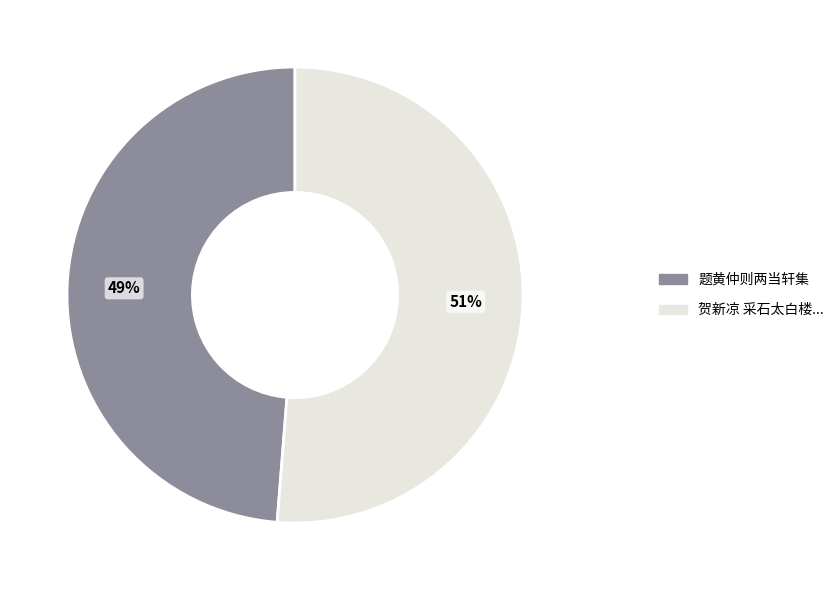

How many segments does this pie chart have?

2